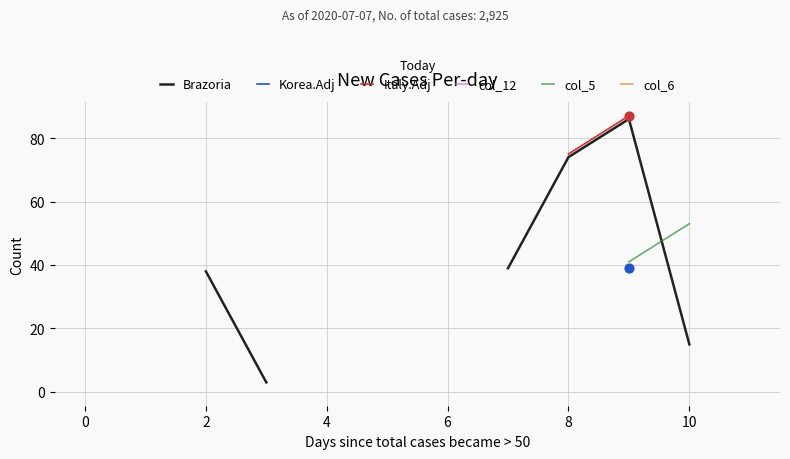

What are all the series names shown in the legend?

Brazoria, Korea.Adj, Italy.Adj, col_12, col_5, col_6